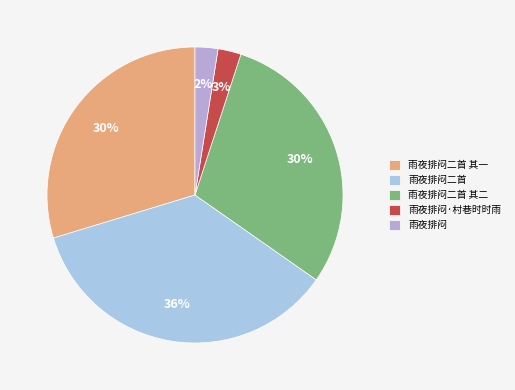

What is the smallest slice in the pie chart?

雨夜排闷